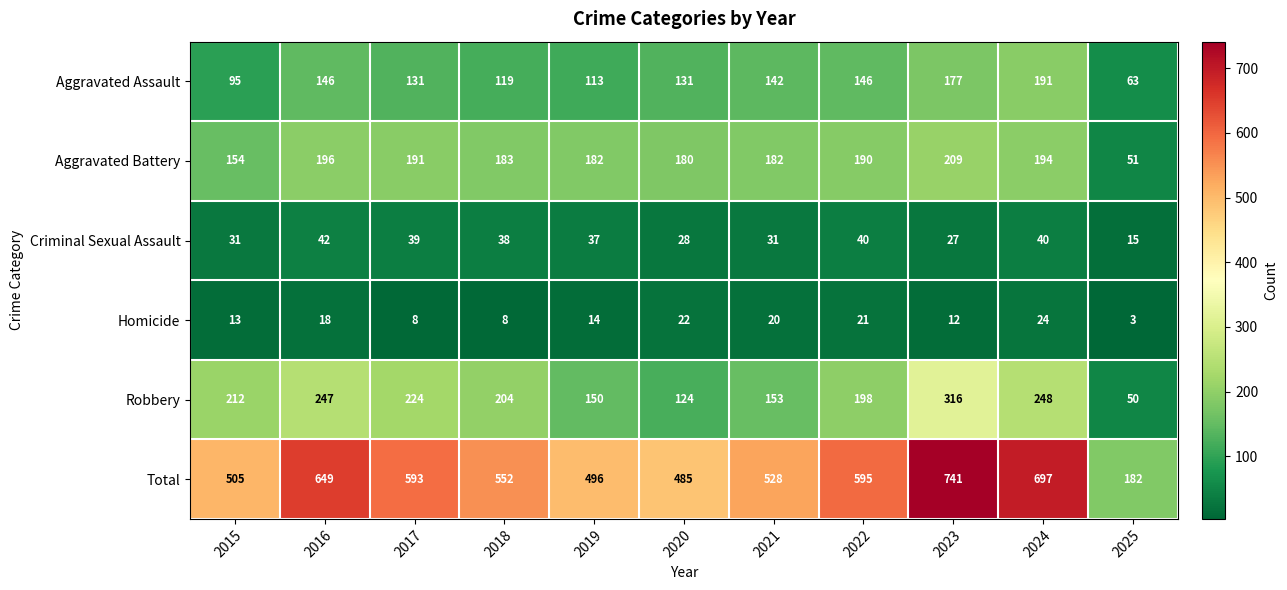

Between 2016 and 2023, which series saw the biggest shift?

Total